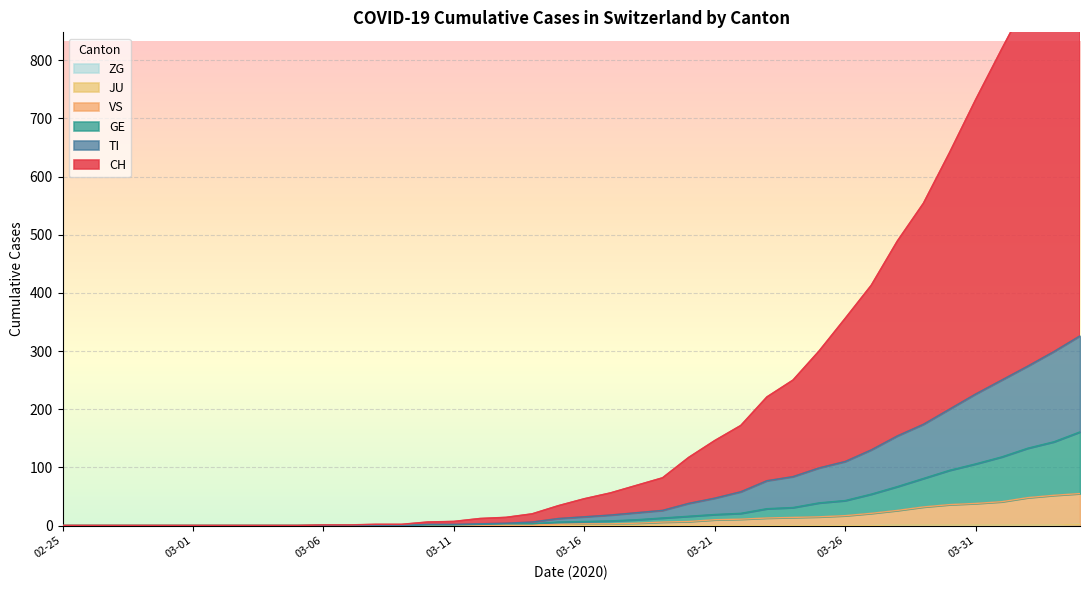

True or false: VS and JU cross at least once.

False